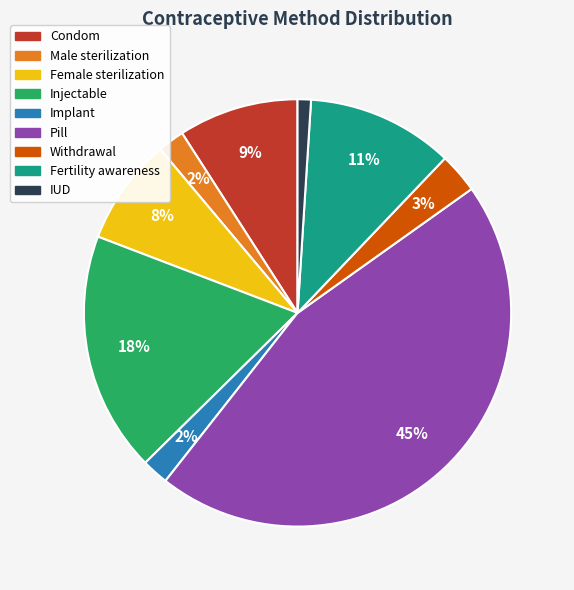

Does any single category account for the majority?

No